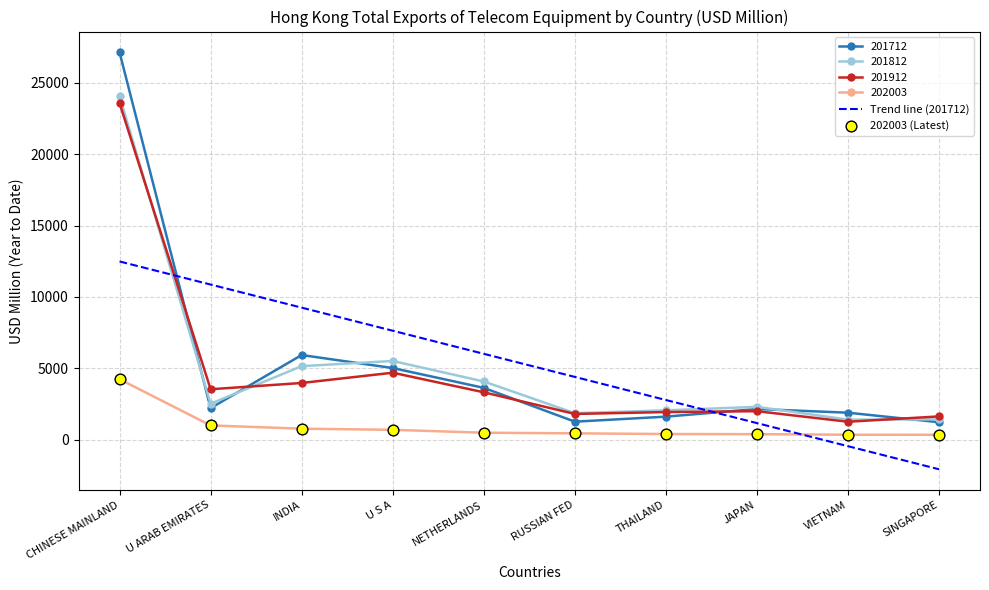

At which category is the sum across all series the highest?

CHINESE MAINLAND